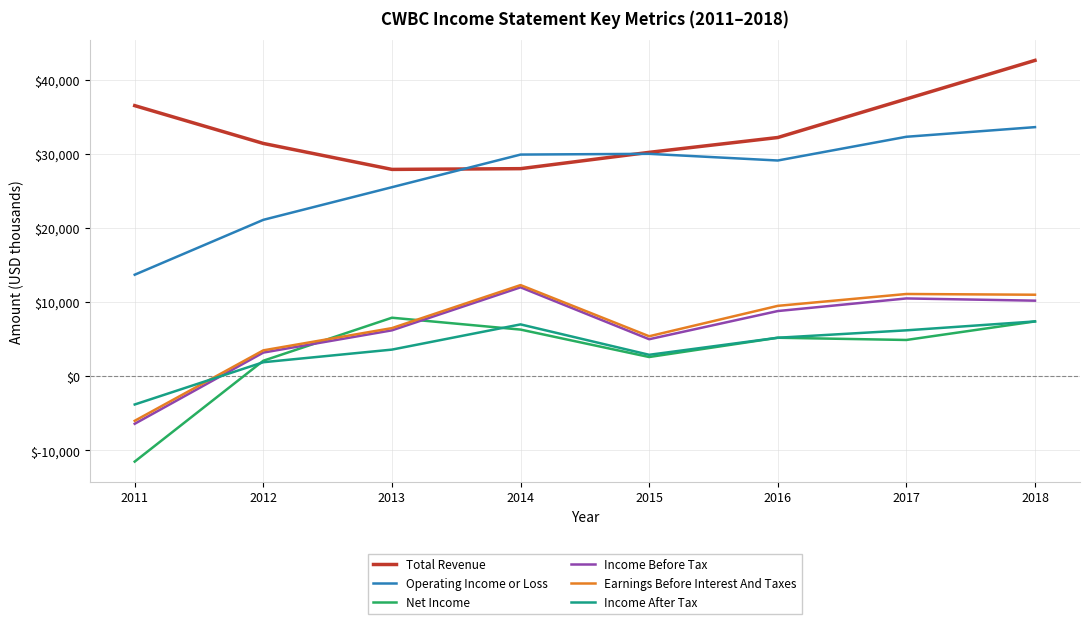

What value does the Net Income series have at 2015?

2600